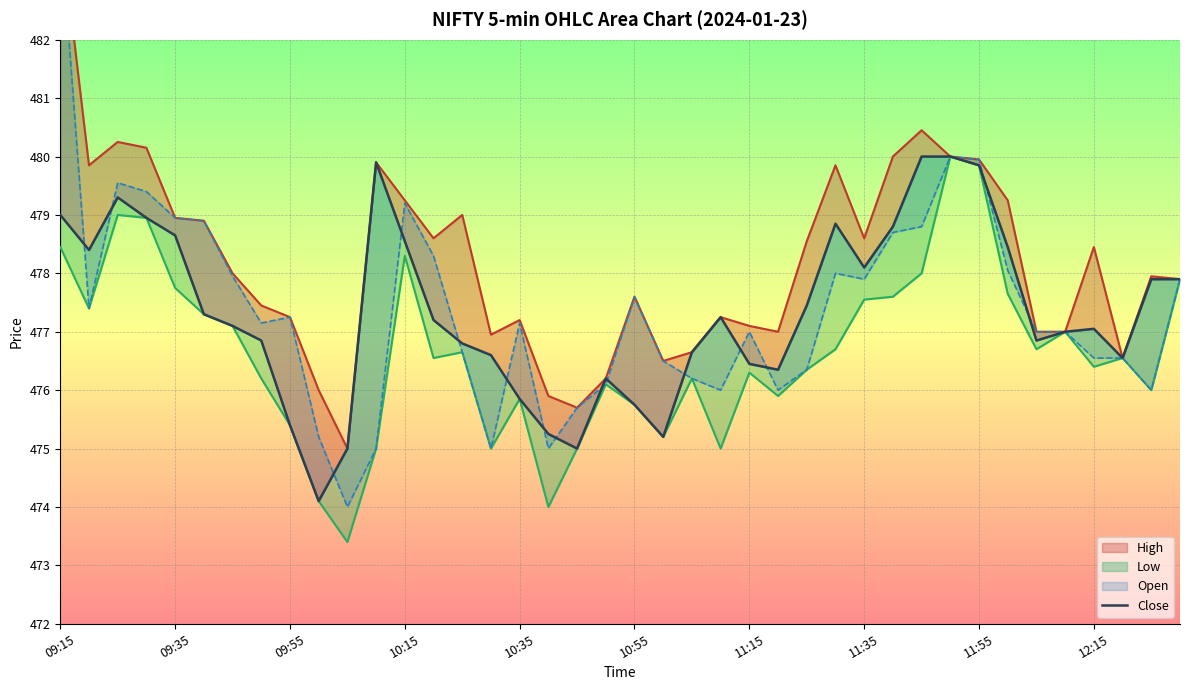

Between 22 and 31, which is larger?

31